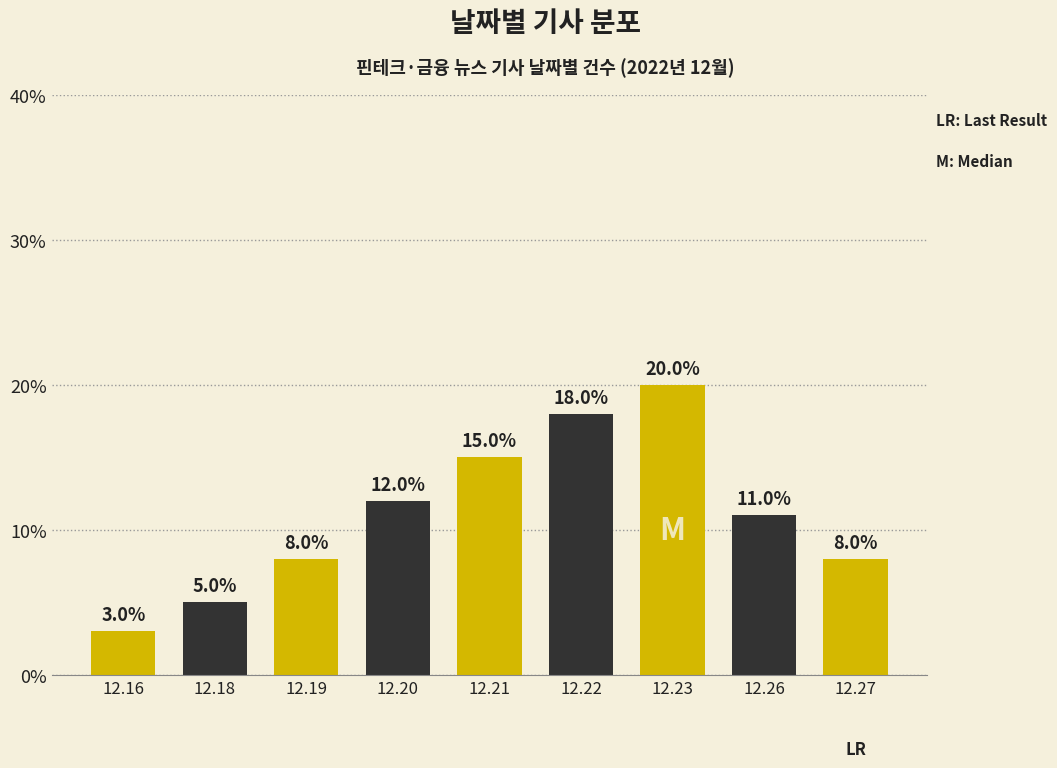

The value at 12.26 is 15. True or false?

False